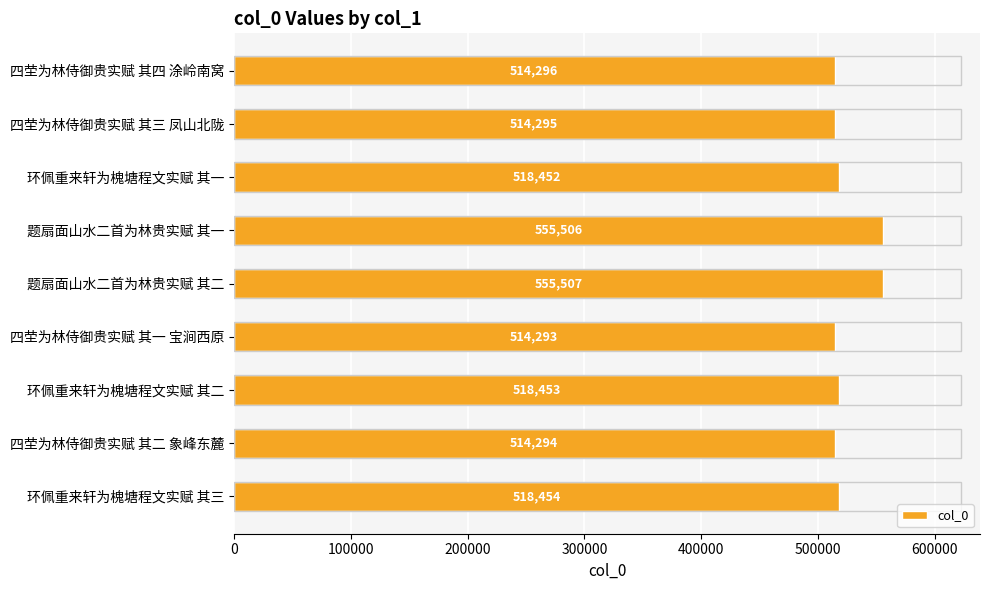

List the labels in order of value, smallest first.

四茔为林侍御贵实赋 其一 宝涧西原, 四茔为林侍御贵实赋 其二 象峰东麓, 四茔为林侍御贵实赋 其三 凤山北陇, 四茔为林侍御贵实赋 其四 涂岭南窝, 环佩重来轩为槐塘程文实赋 其一, 环佩重来轩为槐塘程文实赋 其二, 环佩重来轩为槐塘程文实赋 其三, 题扇面山水二首为林贵实赋 其一, 题扇面山水二首为林贵实赋 其二